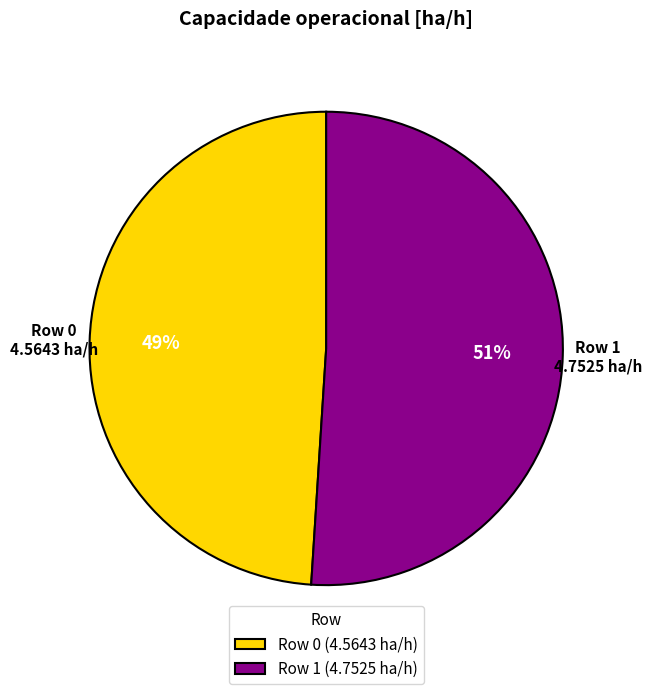

Which category accounts for the majority?

Row 1